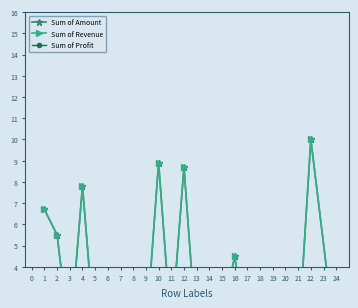

True or false: Sum of Amount and Sum of Revenue intersect in this chart.

False